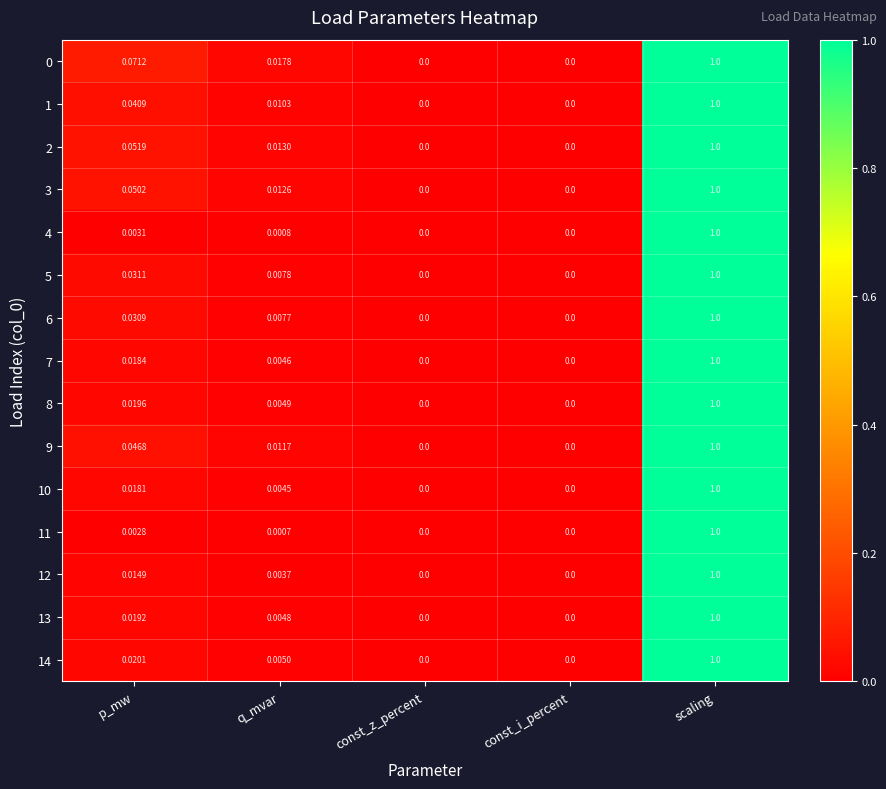

Is the value of 13 at const_i_percent greater than the value of 9 at p_mw?

No